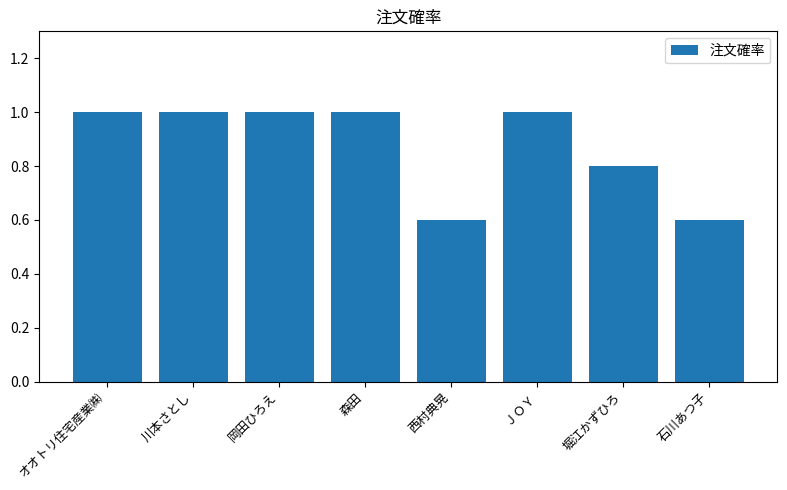

The value at 川本さとし is 1.0. True or false?

True